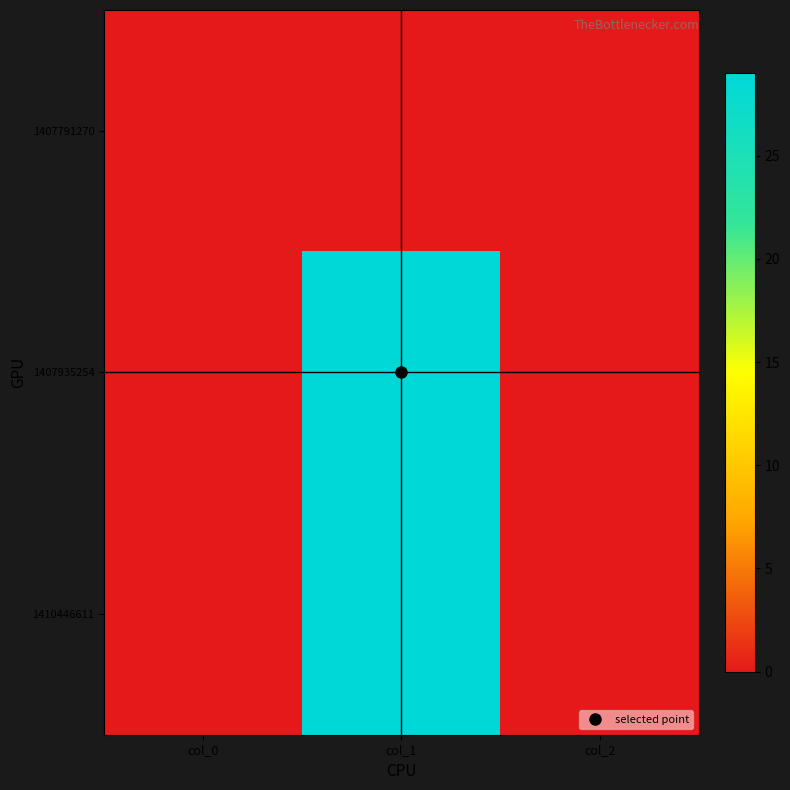

Reading left to right, what are all the values shown in this chart?

1407791270: col_0=0	col_1=0	col_2=0
1407935254: col_0=0	col_1=29	col_2=0
1410446611: col_0=0	col_1=29	col_2=0